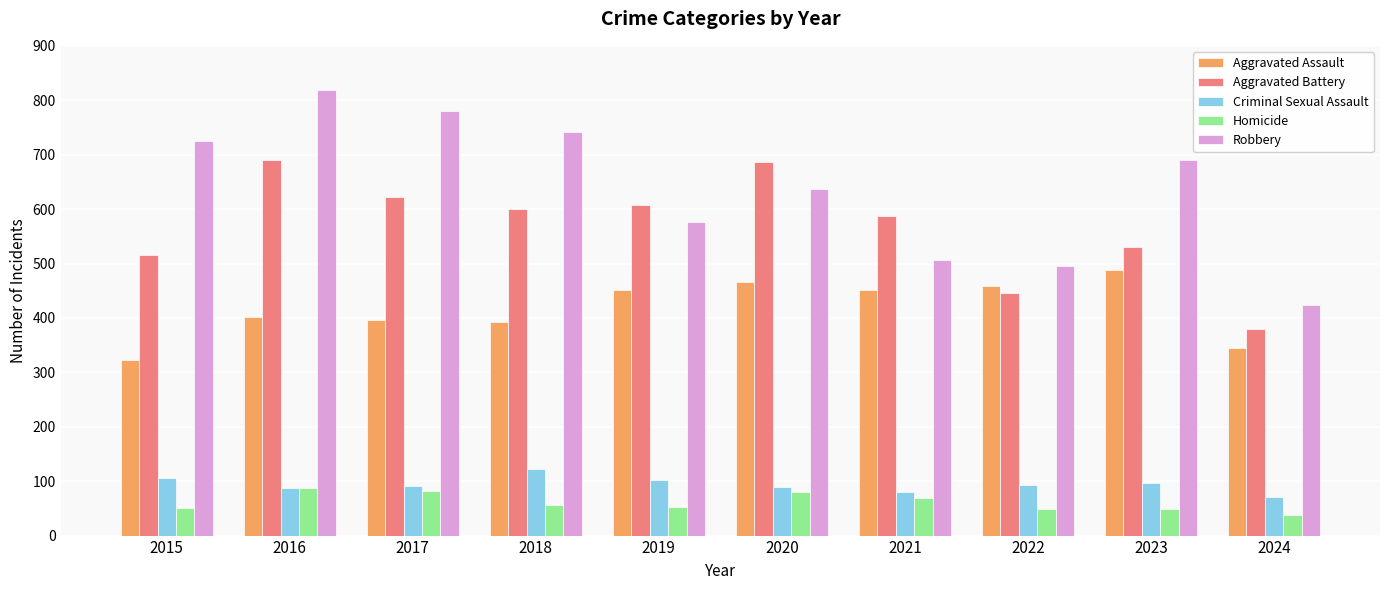

At which label does Robbery reach its minimum?

2024